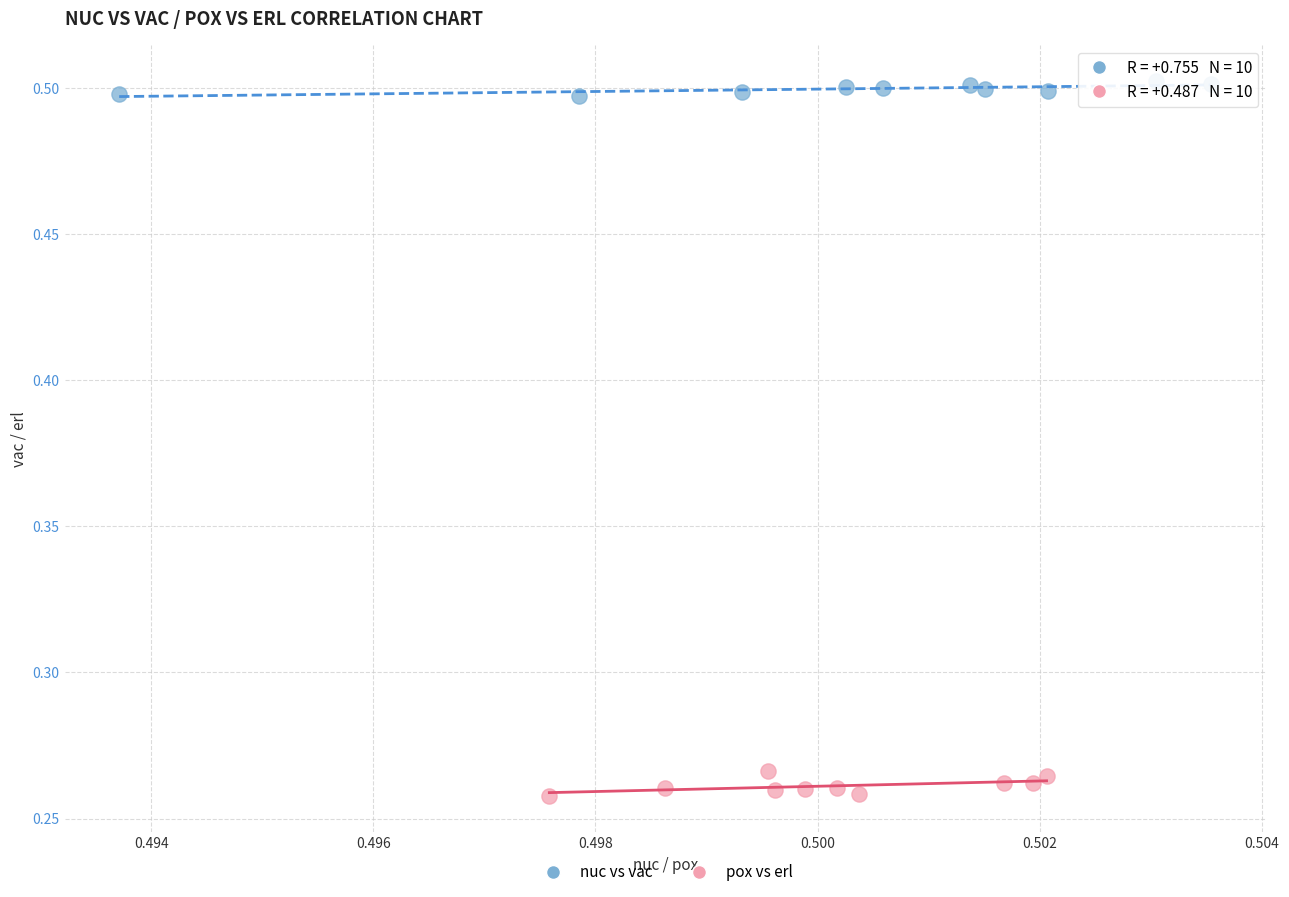

Which series reaches the maximum Y coordinate?

nuc vs vac